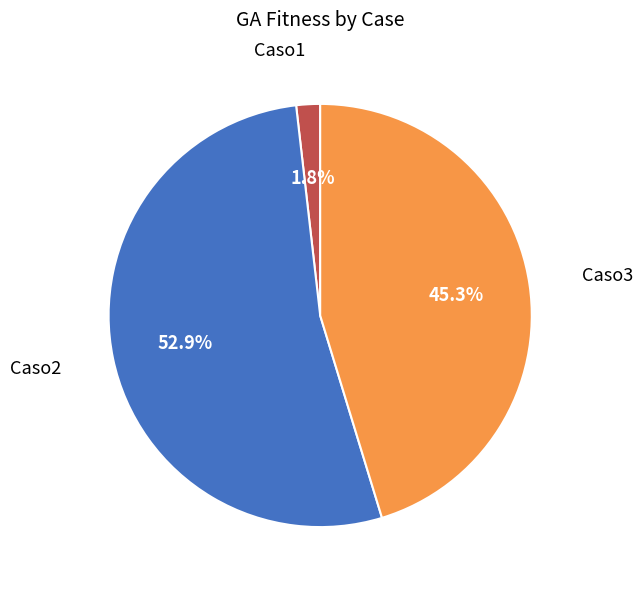

To the nearest percent, what is the difference between the Caso2 and Caso3 slice percentages?

8%